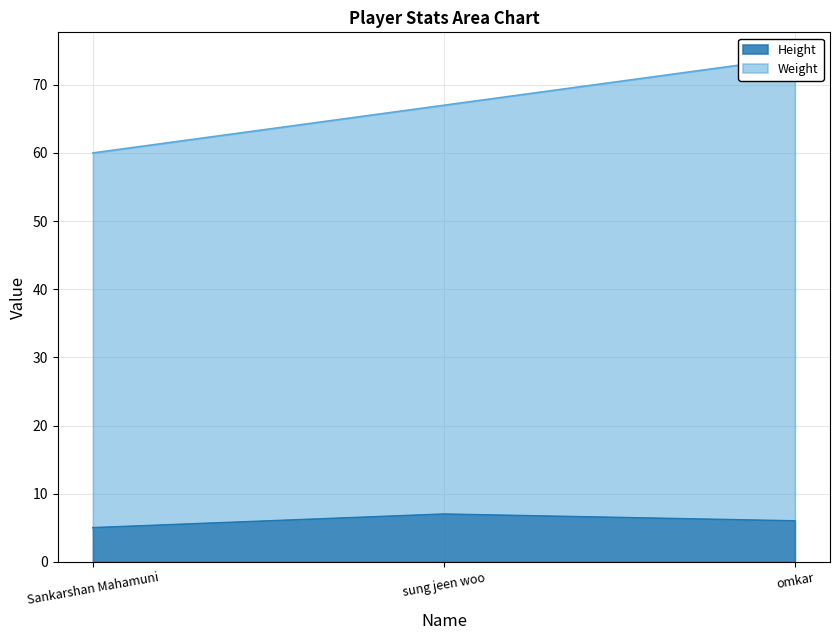

True or false: Weight has a value of 60 at Sankarshan Mahamuni.

True